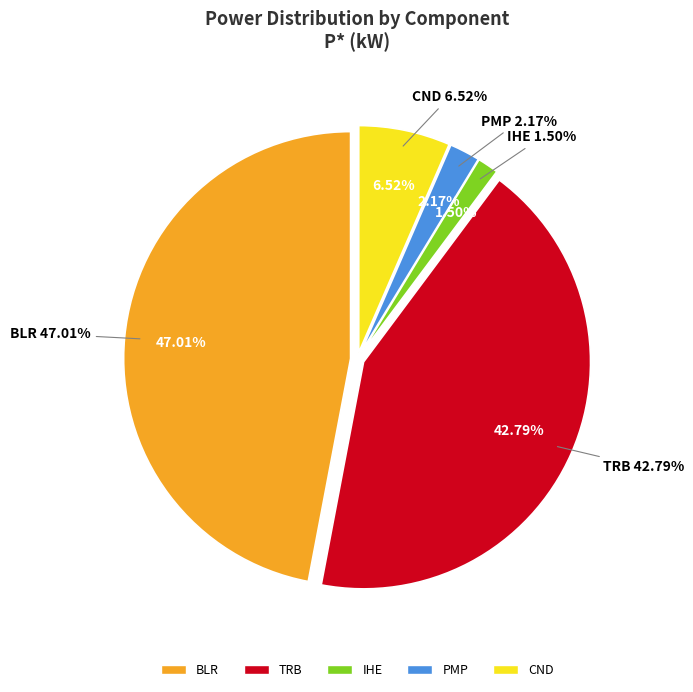

Does CND account for over 50% of the chart?

No